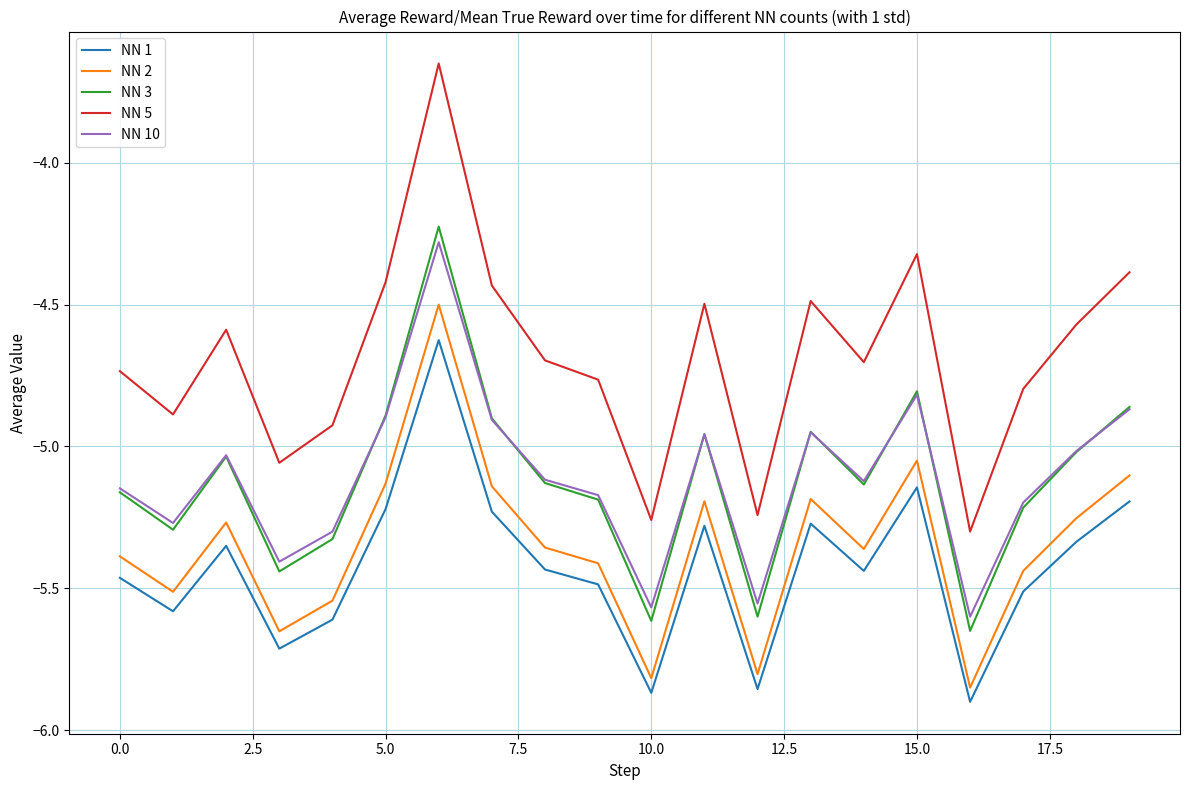

True or false: NN 1 and NN 5 cross at least once.

False